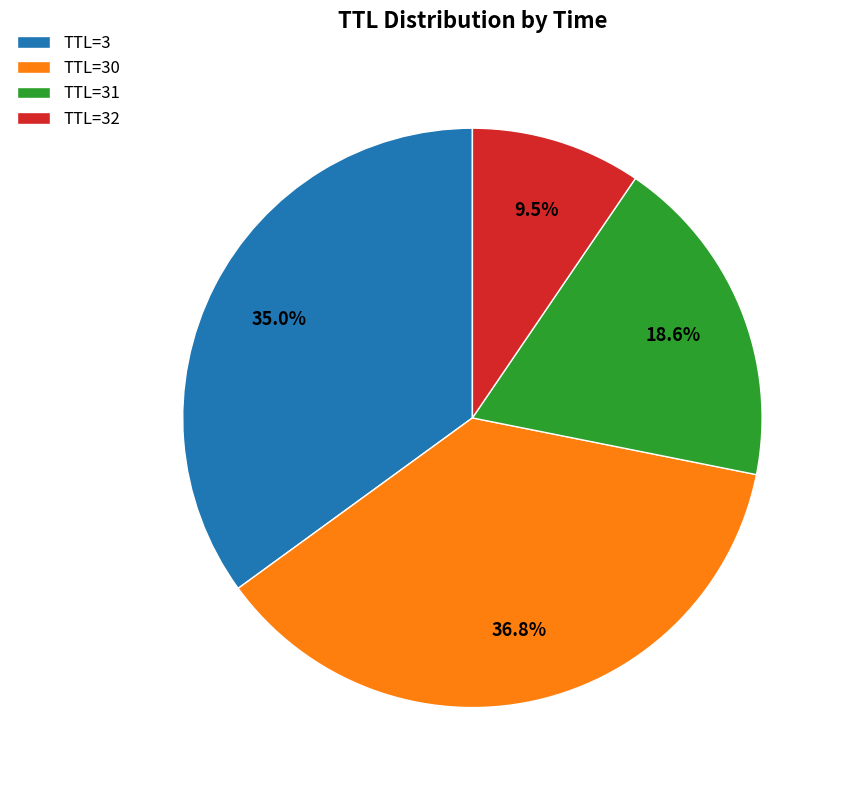

How many slices are in this pie chart?

4